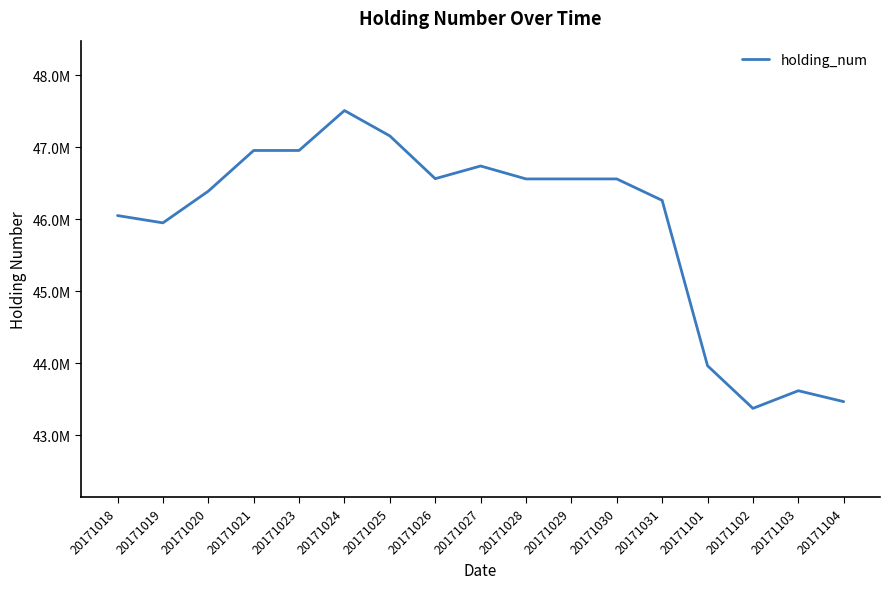

What is the difference between the second highest and minimum values?

3782500